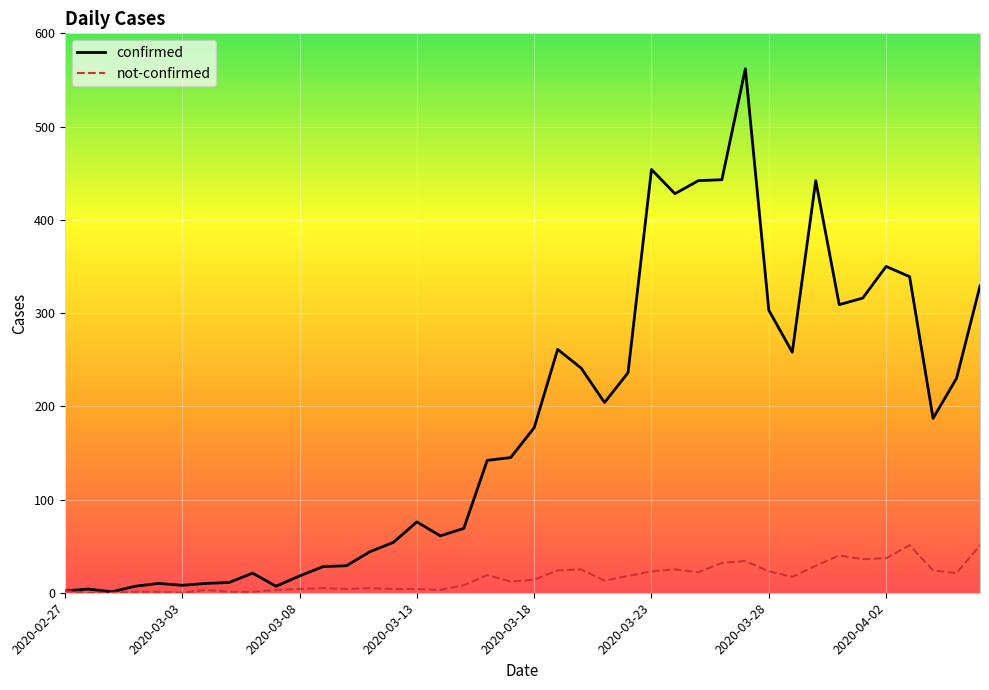

Rank the series by their average value, from lowest to highest.

not-confirmed, confirmed